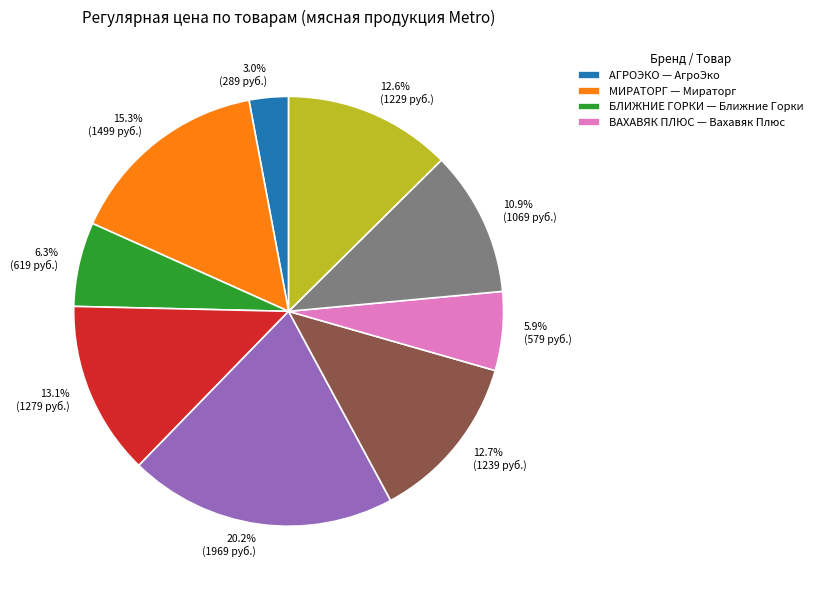

How many segments does this pie chart have?

9